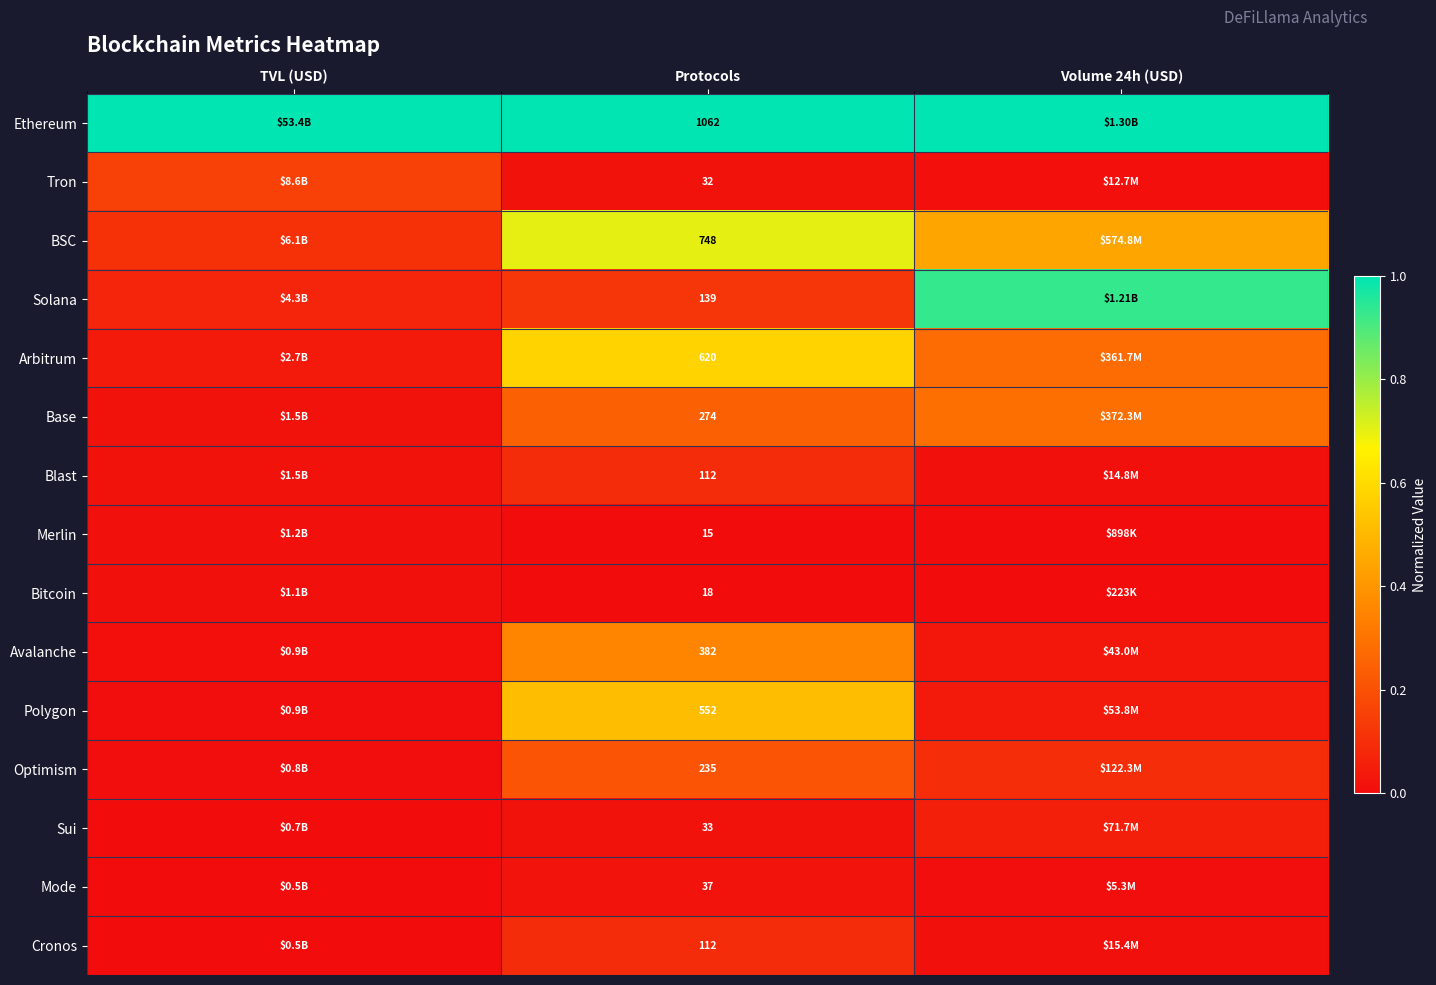

Between TVL (USD) and Protocols, which is larger?

TVL (USD)